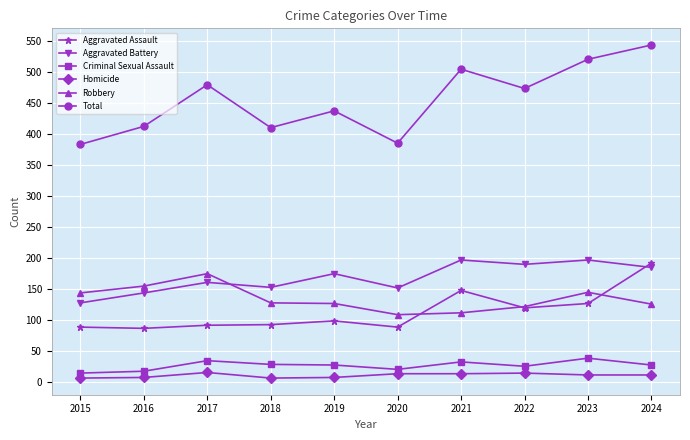

Is this an area chart (filled region under the line)?

No